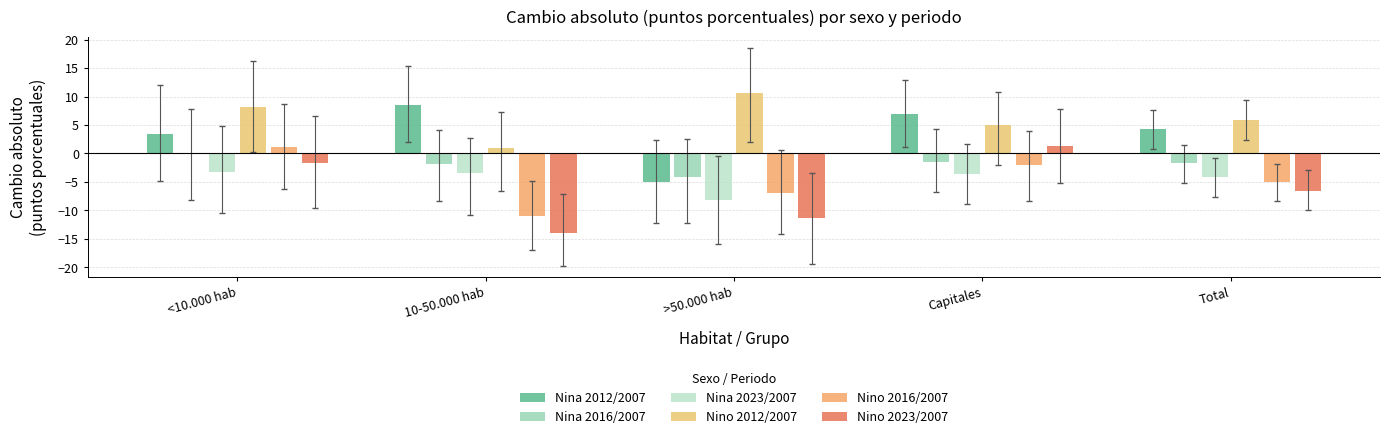

Count the number of categories in the chart.

5